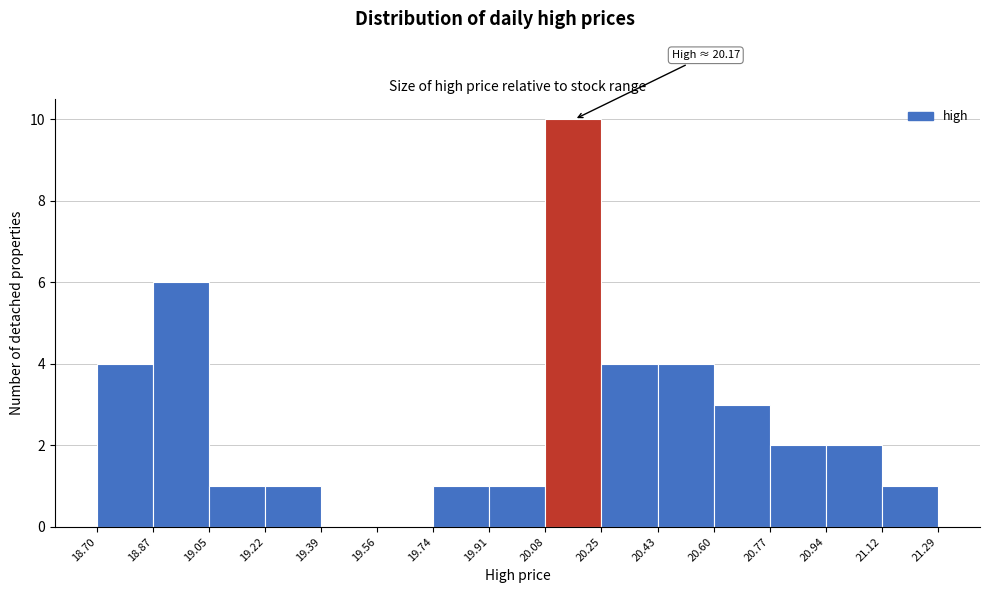

Which range on the x-axis has the tallest bar?

20.08 to 20.25